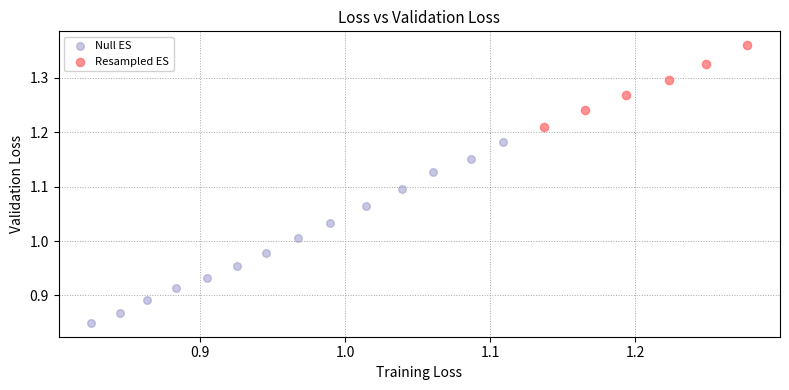

Which series has the largest Y range (max minus min)?

Null ES